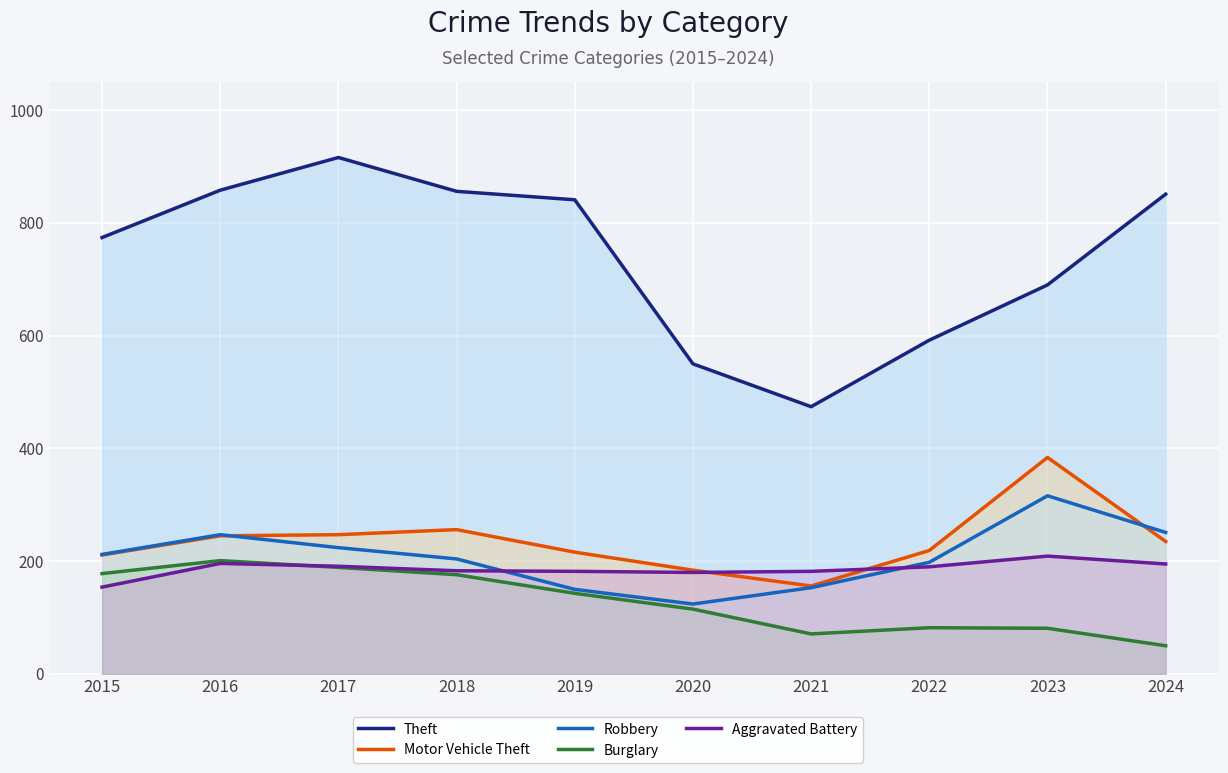

Which has a higher value, 2016 or 2017?

2017